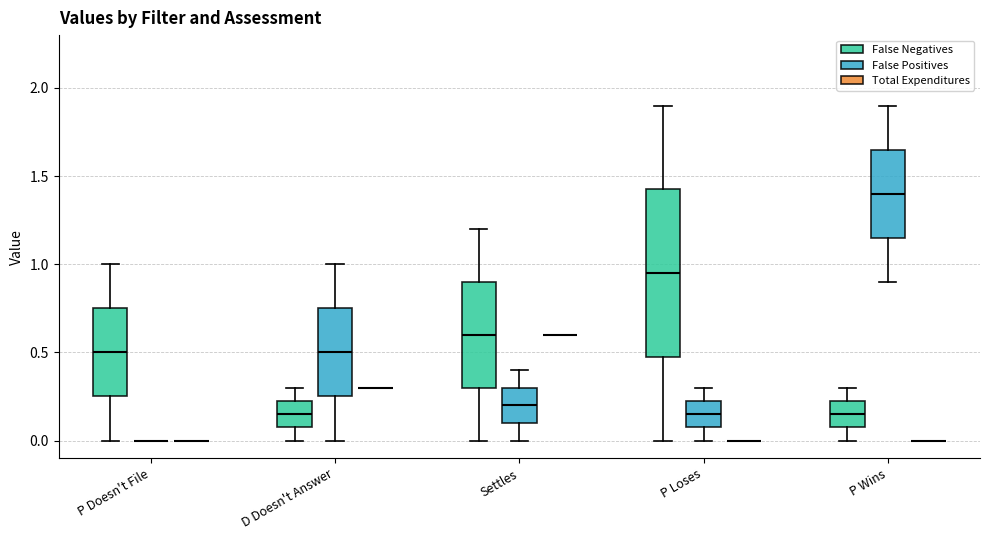

Reading left to right, transcribe this box plot: for each box, give where its median line is, the range the box spans, and where its two whiskers end, as read against the y-axis. The values are not printed on the chart, so give them approximately, as read against the axis.

P Doesn't File (False Negatives): median 0.50, box 0.25 to 0.75, whiskers 0.00 to 1.00
P Doesn't File (False Positives): box collapsed to a line at 0.00, whiskers 0.00 to 0.00
P Doesn't File (Total Expenditures): box collapsed to a line at 0.00, whiskers 0.00 to 0.00
D Doesn't Answer (False Negatives): median 0.15, box 0.10 to 0.25, whiskers 0.00 to 0.30
D Doesn't Answer (False Positives): median 0.50, box 0.25 to 0.75, whiskers 0.00 to 1.00
D Doesn't Answer (Total Expenditures): box collapsed to a line at 0.30, whiskers 0.30 to 0.30
Settles (False Negatives): median 0.60, box 0.30 to 0.90, whiskers 0.00 to 1.20
Settles (False Positives): median 0.20, box 0.10 to 0.30, whiskers 0.00 to 0.40
Settles (Total Expenditures): box collapsed to a line at 0.60, whiskers 0.60 to 0.60
P Loses (False Negatives): median 0.95, box 0.50 to 1.45, whiskers 0.00 to 1.90
P Loses (False Positives): median 0.15, box 0.10 to 0.25, whiskers 0.00 to 0.30
P Loses (Total Expenditures): box collapsed to a line at 0.00, whiskers 0.00 to 0.00
P Wins (False Negatives): median 0.15, box 0.10 to 0.25, whiskers 0.00 to 0.30
P Wins (False Positives): median 1.40, box 1.15 to 1.65, whiskers 0.90 to 1.90
P Wins (Total Expenditures): box collapsed to a line at 0.00, whiskers 0.00 to 0.00